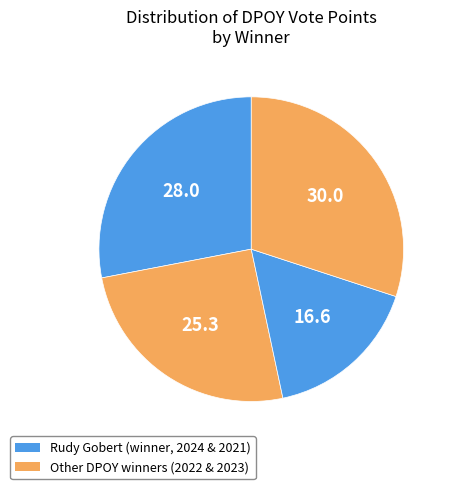

How many slices are in this pie chart?

4